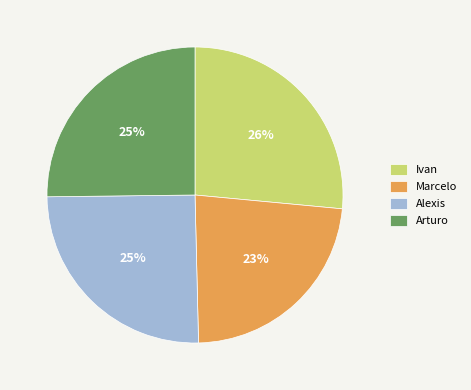

Is it true that Ivan is 12% of the pie?

False